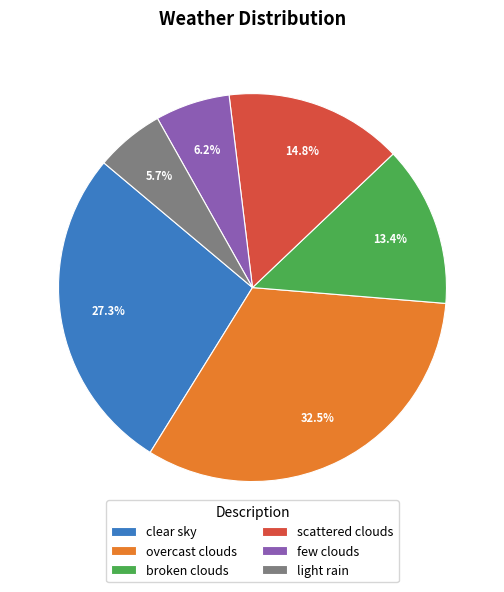

To the nearest percent, what percentage of the pie is few clouds?

6%